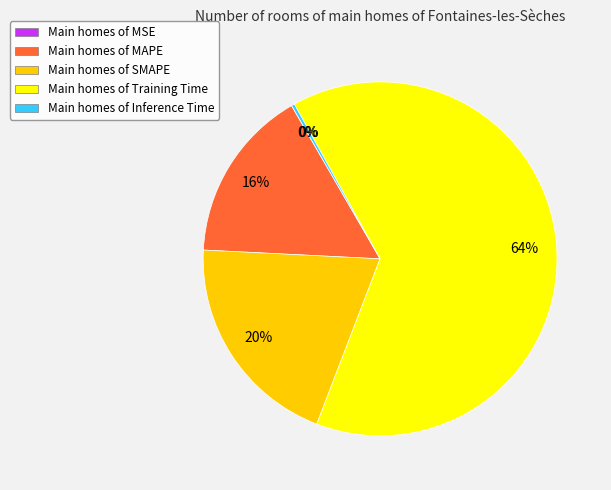

Is the sum of Main homes of Training Time and Main homes of SMAPE greater than half?

Yes